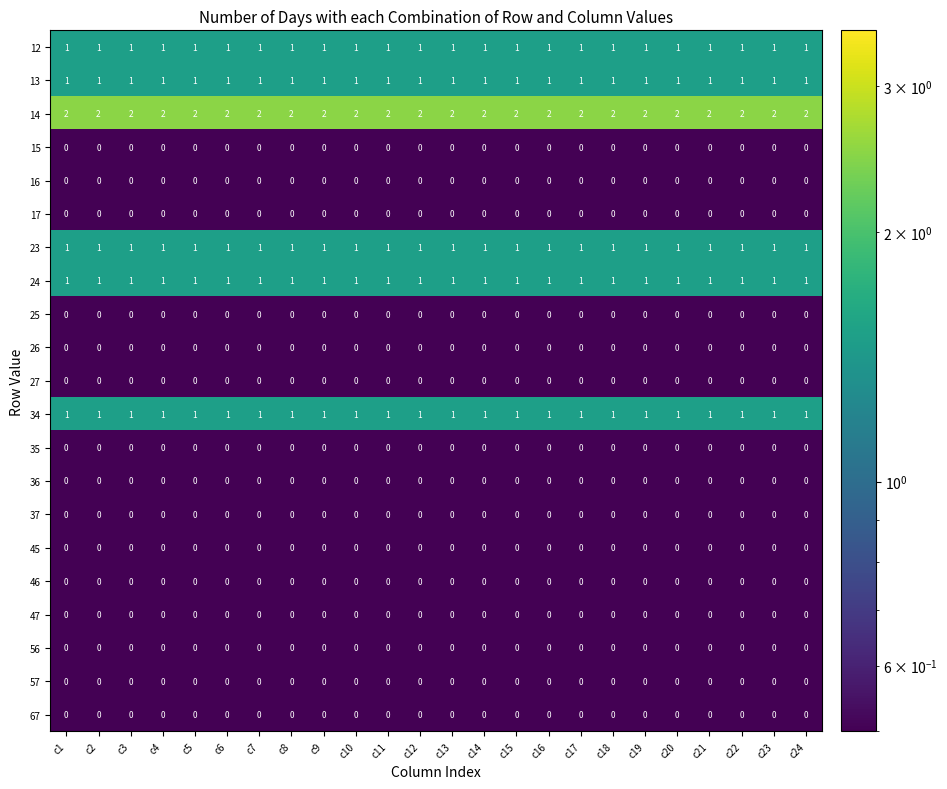

The 37 series shows 0 at c9. True or false?

True